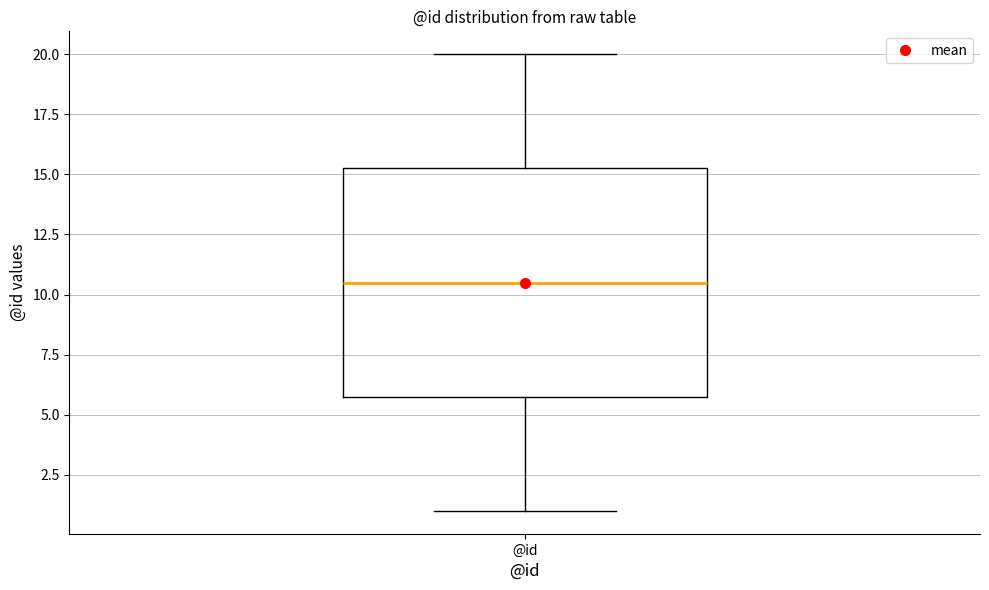

Read this box plot against the y-axis: the position of the median line, the range covered by the box, and the ends of both whiskers. The values are not printed on the chart, so give them approximately, as read against the axis.

median 10.5, box 6.0 to 15.5, whiskers 1.0 to 20.0